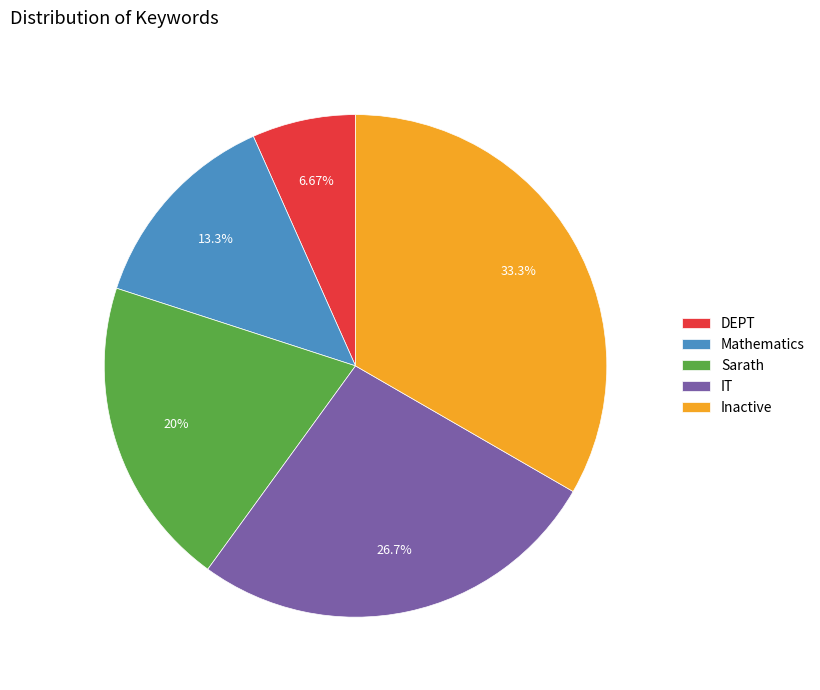

Is it true that DEPT is 20% of the pie?

False